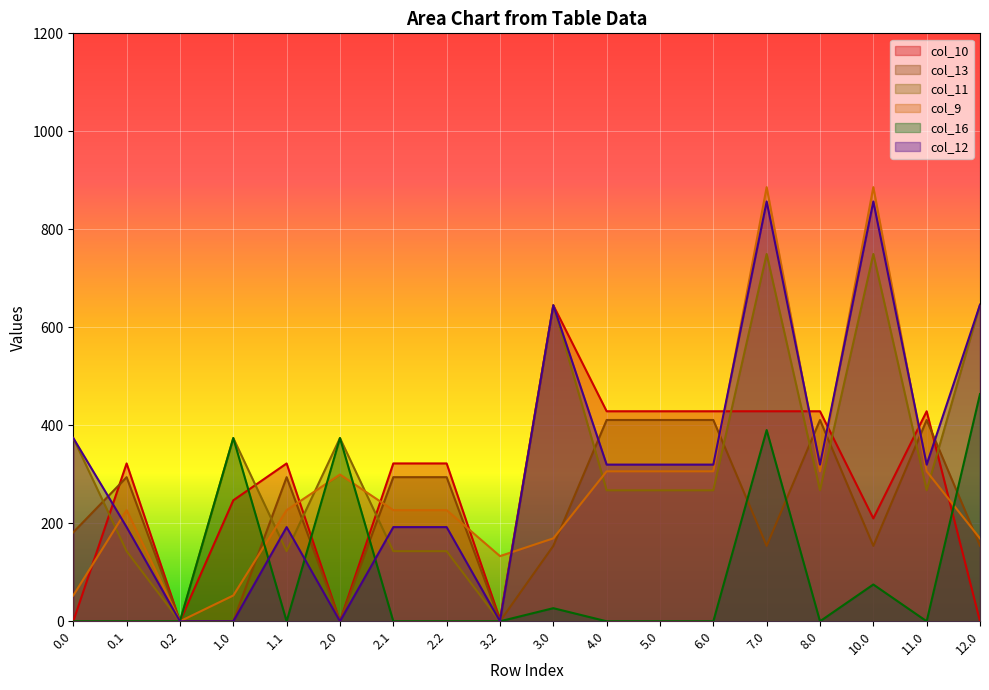

What is the sum of all col_9 values?

5086.6